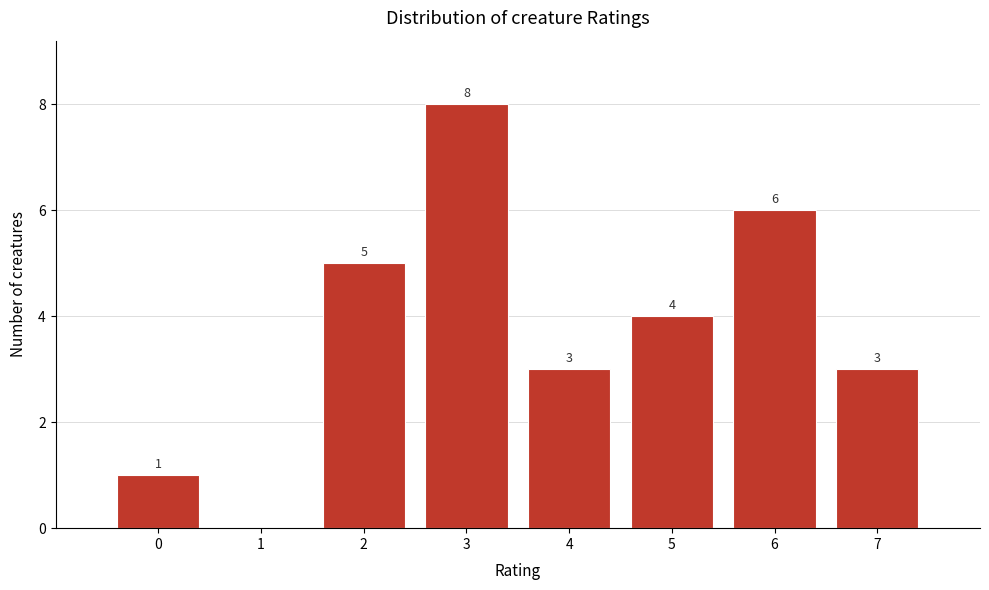

Reading right to left, what are all the values shown in this chart?

7=3	6=6	5=4	4=3	3=8	2=5	1=0	0=1